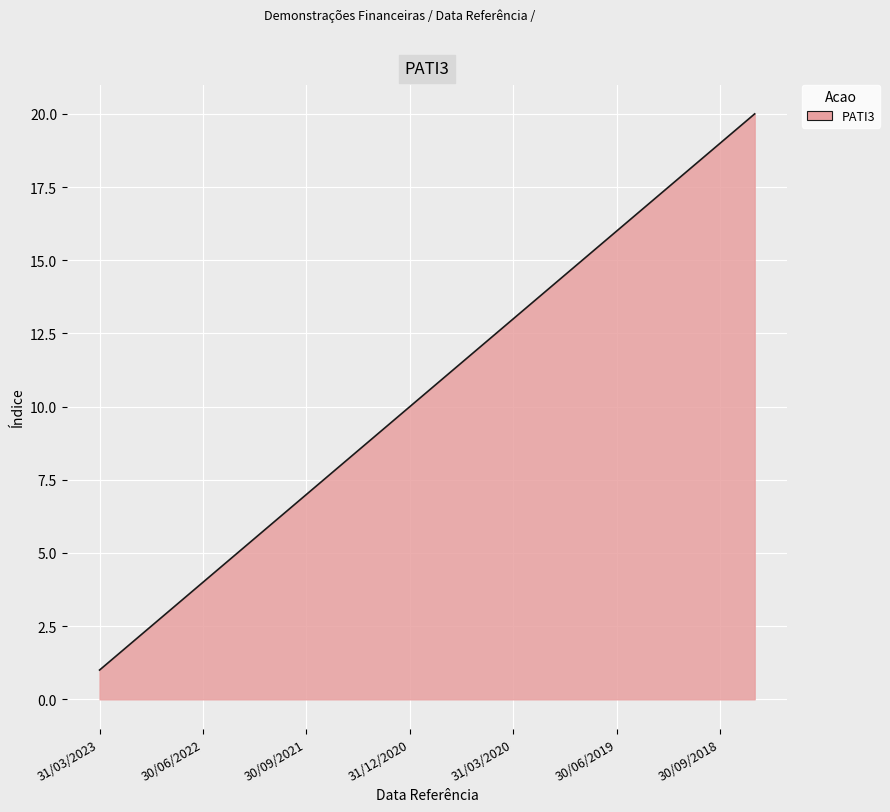

What is the greatest value displayed?

20